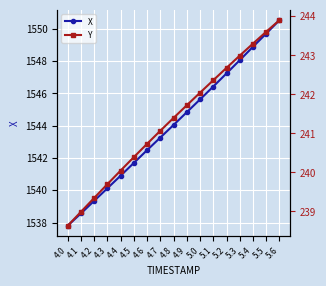

What is the highest value of the X series?

1550.5